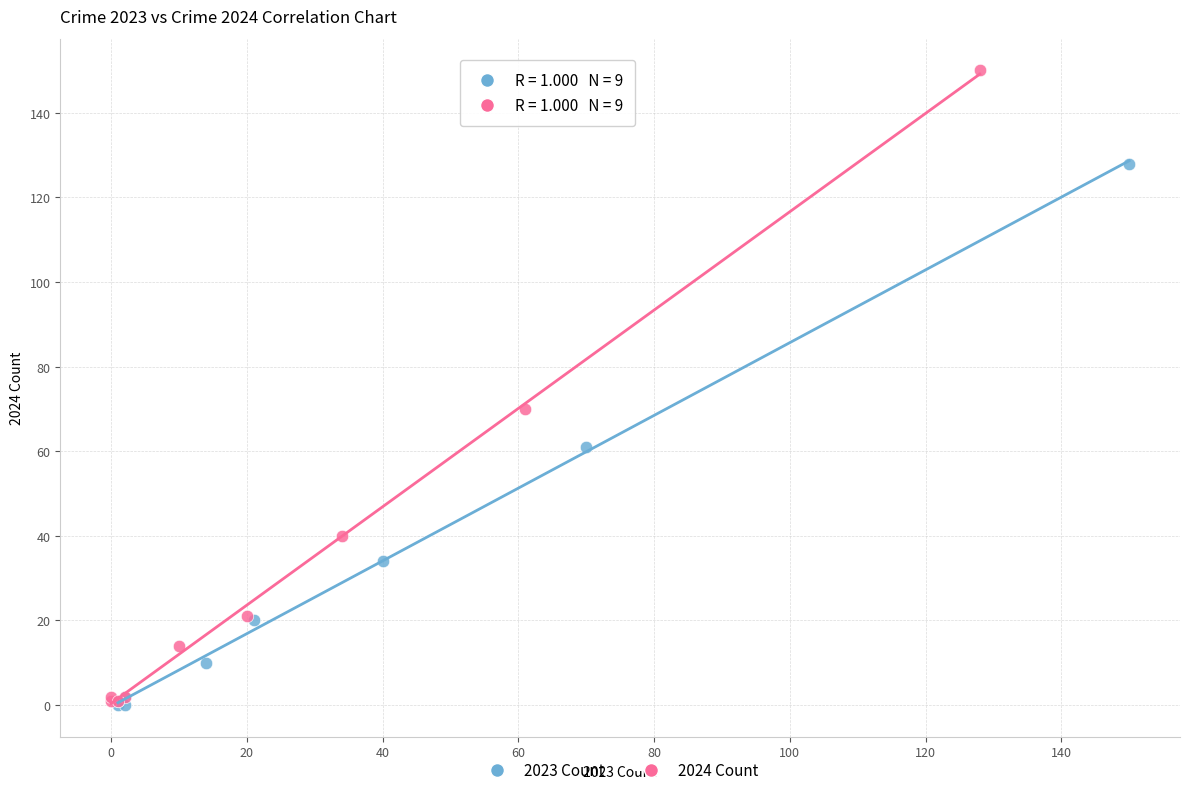

Which series contains the highest Y value?

2024 Count